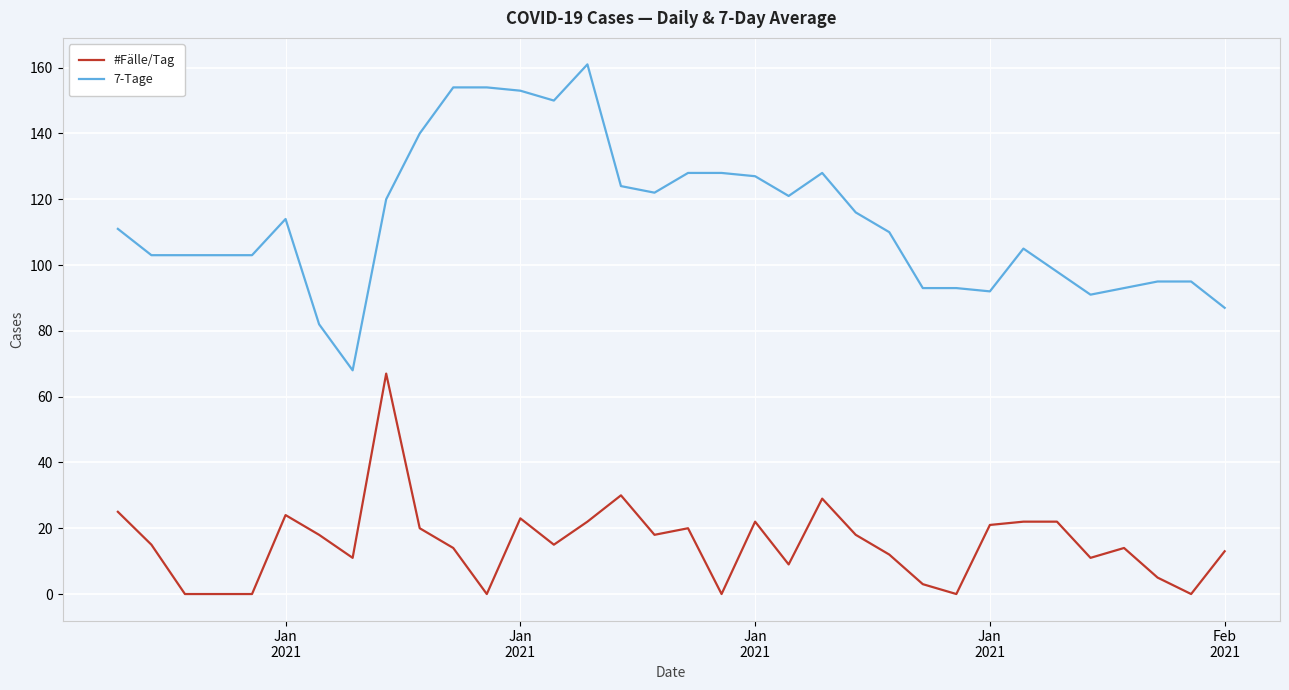

What is the difference between the maximum and minimum values in the 7-Tage series?

93